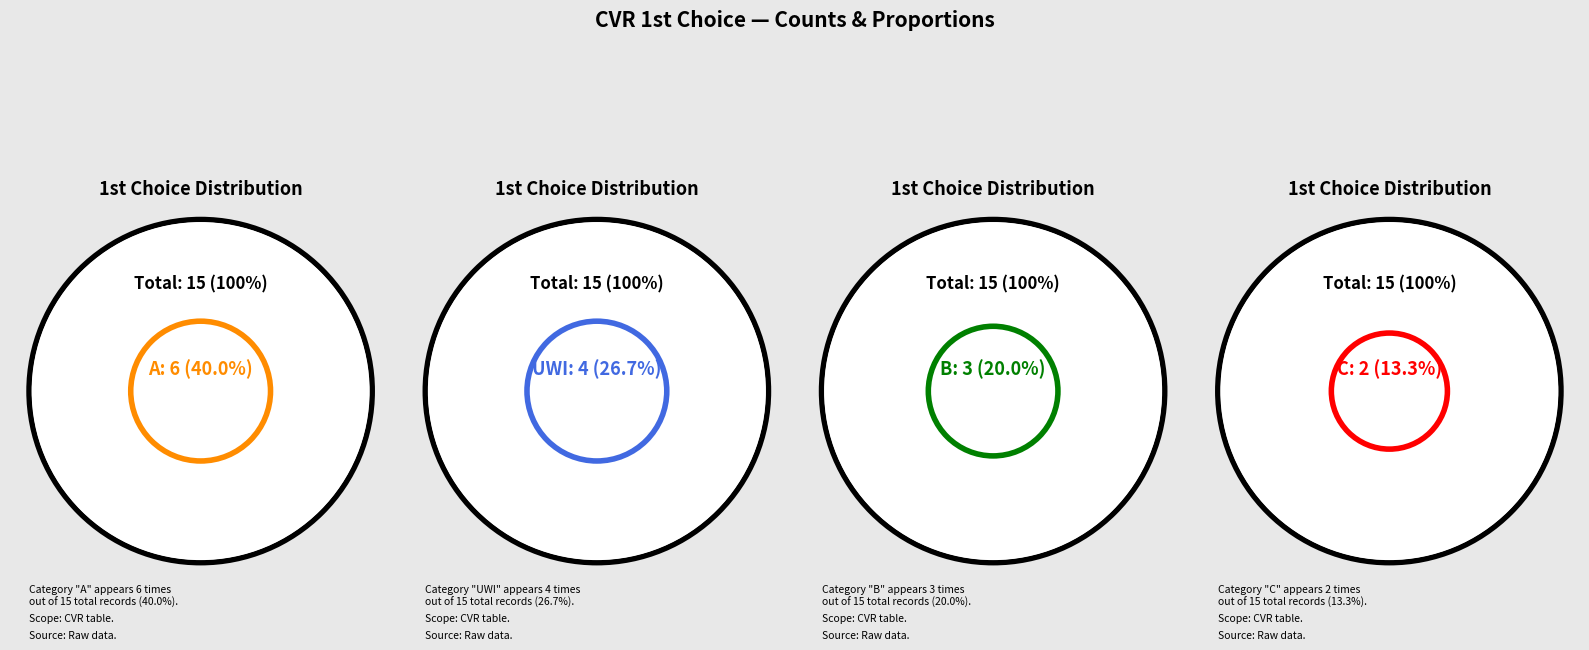

Rank the categories by value from lowest to highest.

C, B, UWI, A